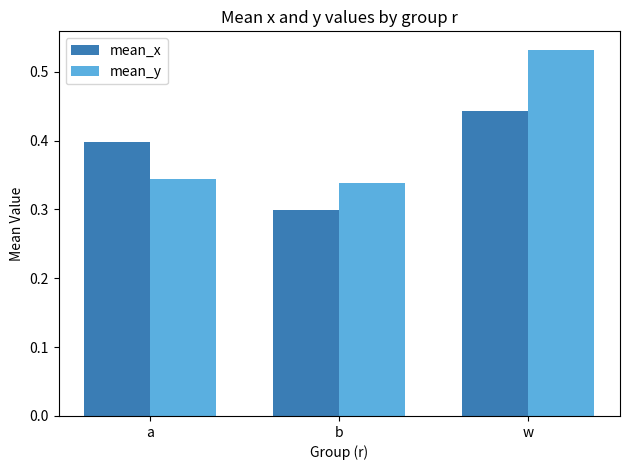

Which category has the lowest value across all series?

b